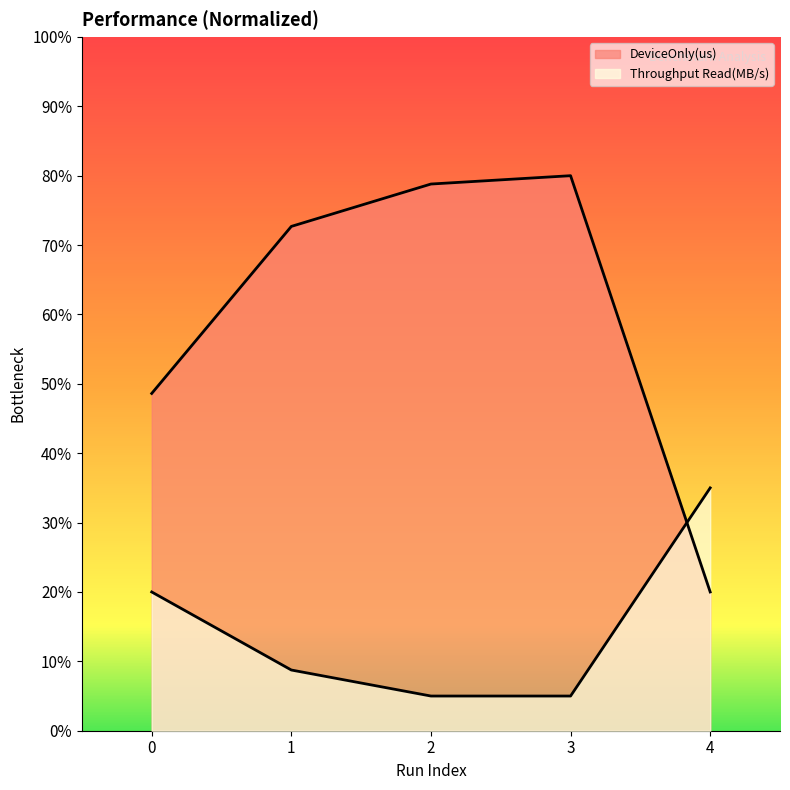

Between 2 and 3, which series saw the biggest shift?

DeviceOnly(us)